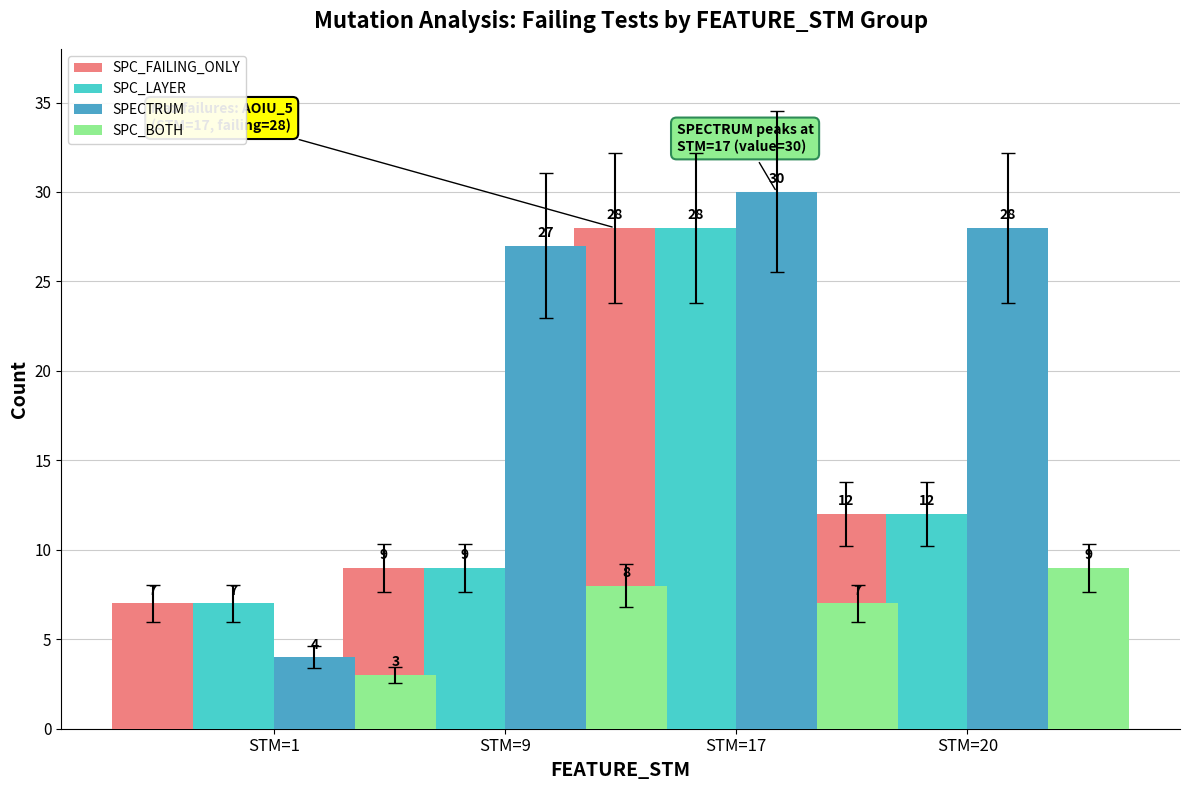

How many values in the SPC_LAYER series are below 12?

2